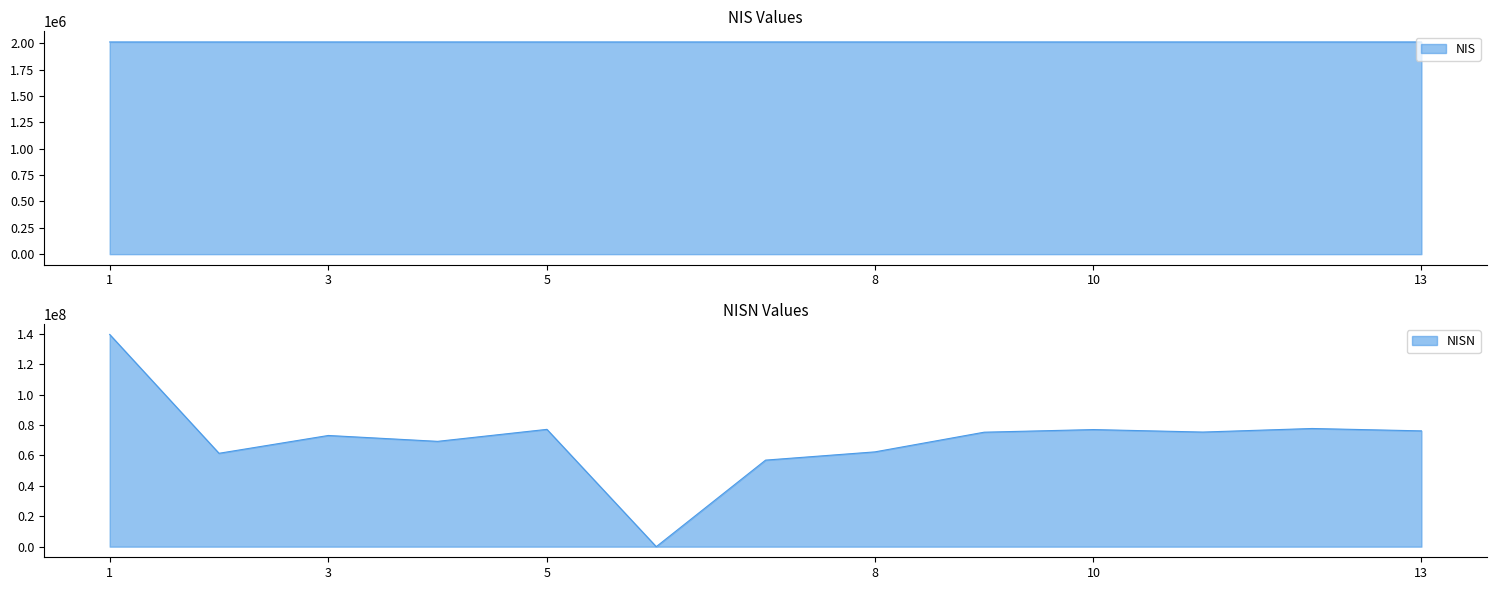

Reading left to right, transcribe all the data shown in this chart.

NIS: 2011549	2011550	2011551	2011552	2011553	2011554	2011555	2011556	2011557	2011558	2011559	2011560	2011561
NISN: 139667740	61456465	73179308	69315727	77203685	0	56961183	62383792	75341528	77064828	75431317	77772811	76207900